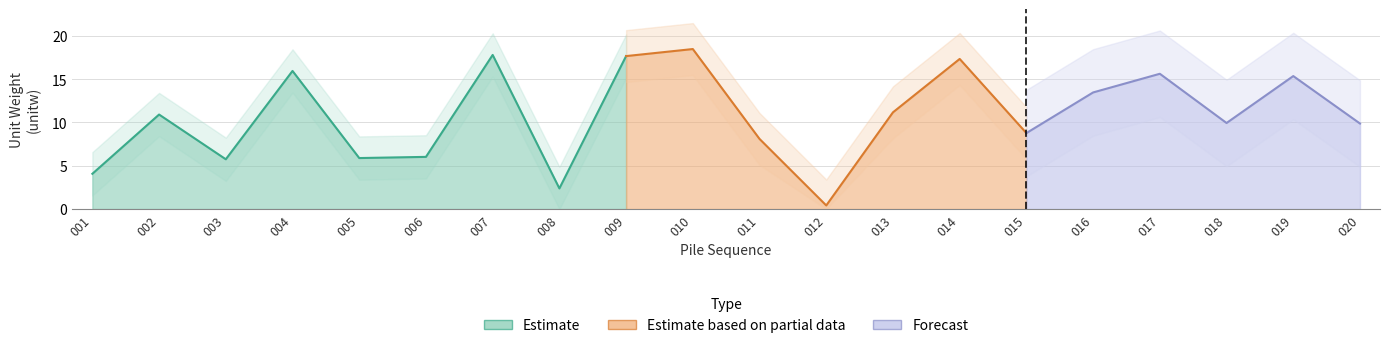

What is the sum of the values at 009 and 020?

27.6